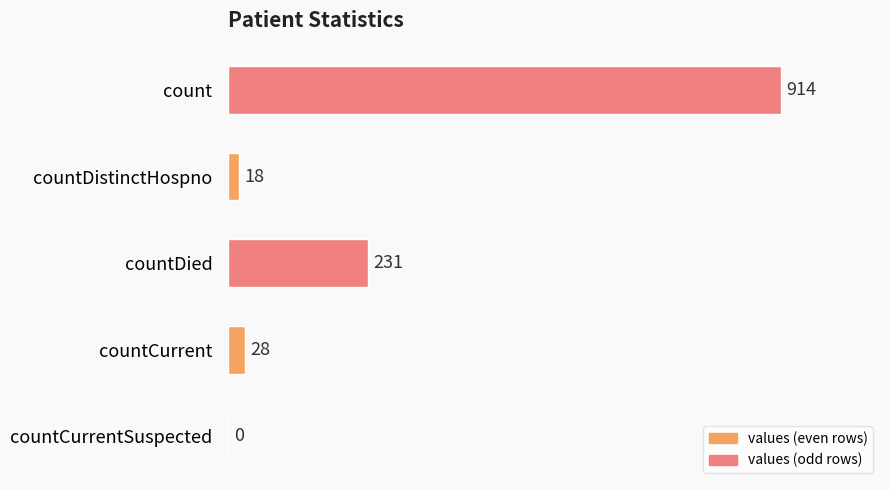

What is the maximum value shown in the chart?

914